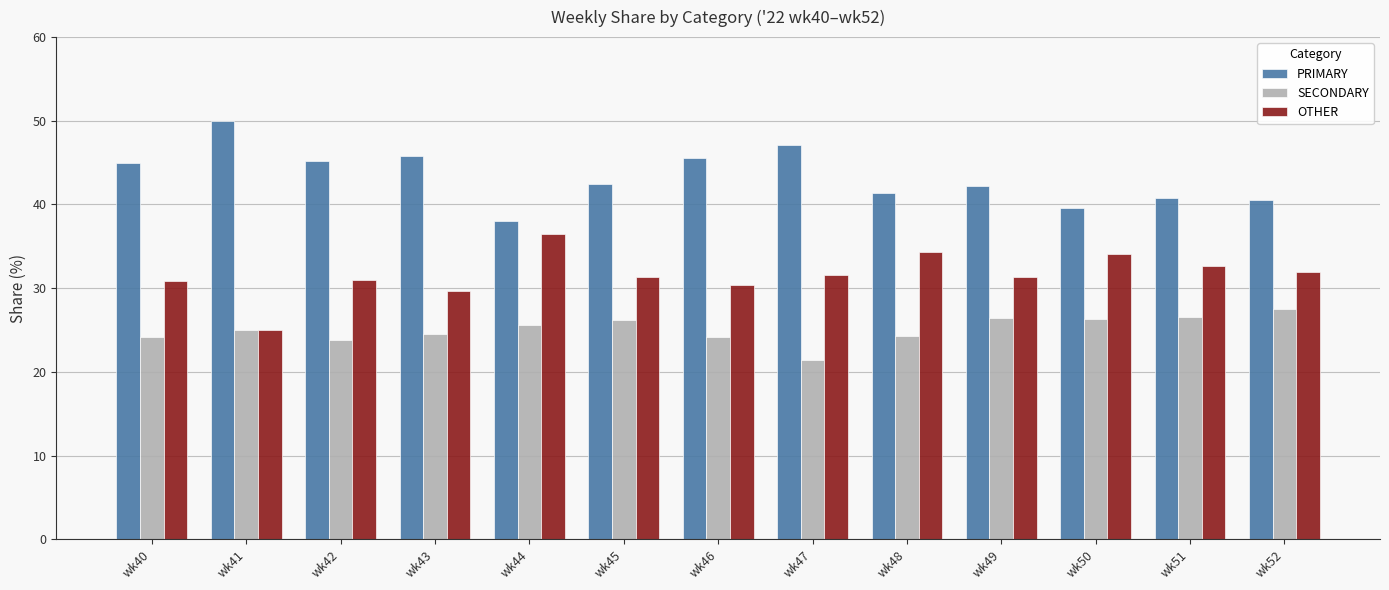

List the series in order of their peak value, highest first.

PRIMARY, OTHER, SECONDARY